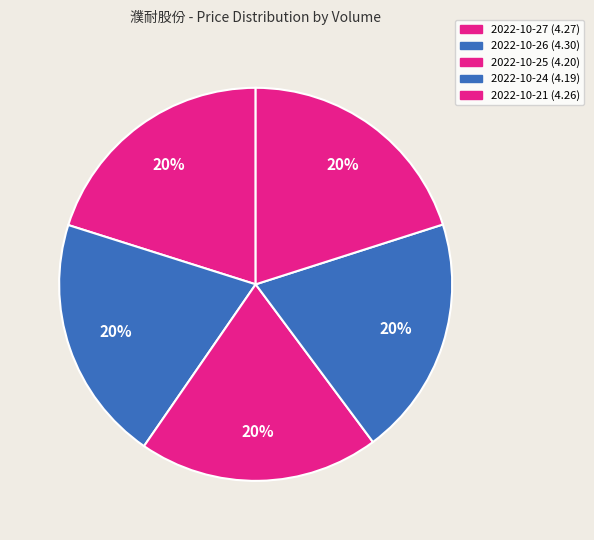

How many segments does this pie chart have?

5